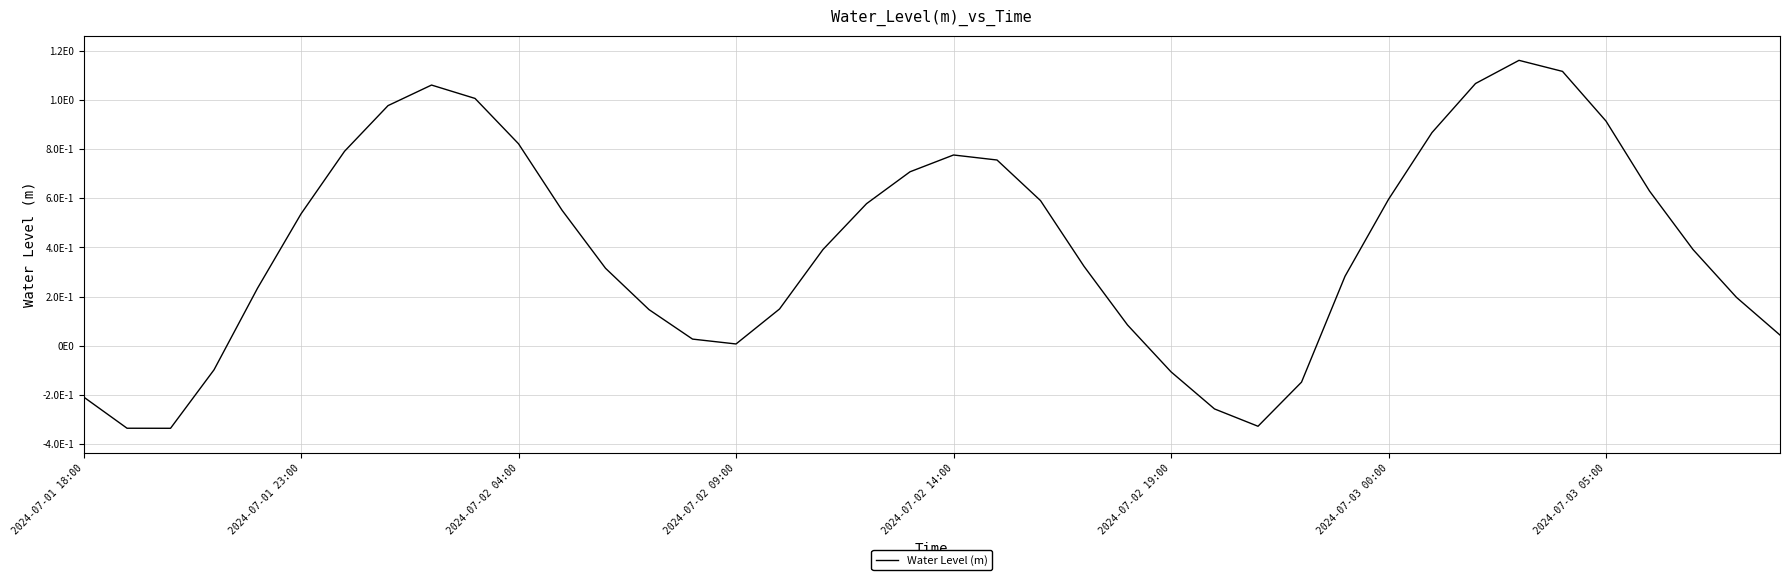

Reading right to left, extract all data points from this chart.

0.0	0.2	0.4	0.6	0.9	1.1	1.2	1.1	0.9	0.6	0.3	-0.1	-0.3	-0.3	-0.1	0.1	0.3	0.6	0.8	0.8	0.7	0.6	0.4	0.1	0.0	0.0	0.1	0.3	0.6	0.8	1.0	1.1	1.0	0.8	0.5	0.2	-0.1	-0.3	-0.3	-0.2